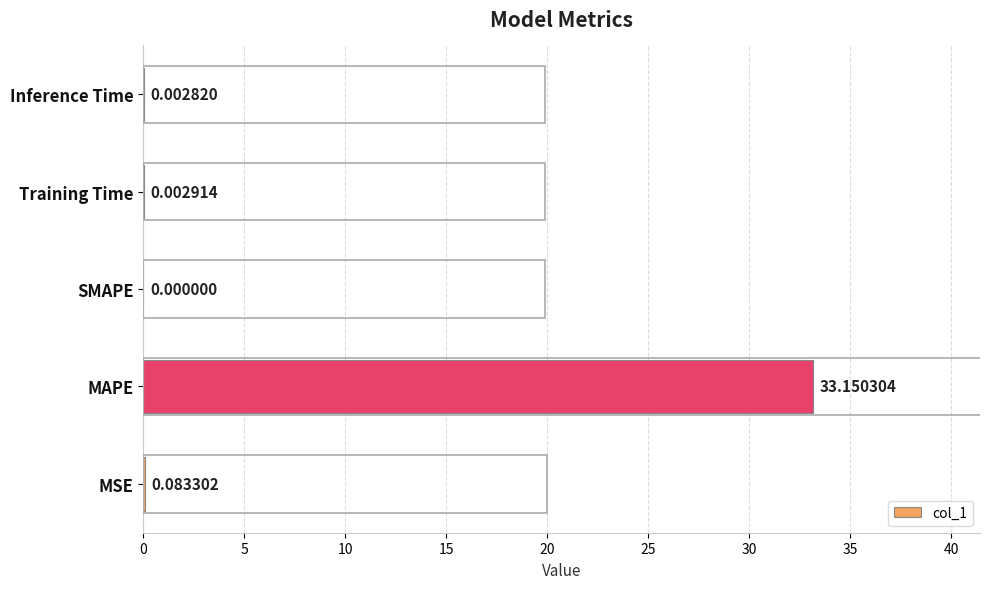

At which label is the value closest to 16?

MSE